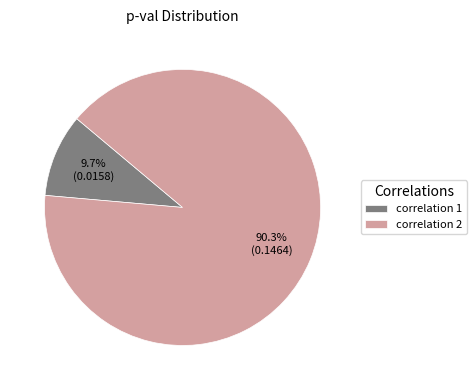

What percentage do correlation 2 and correlation 1 together represent?

100.0%